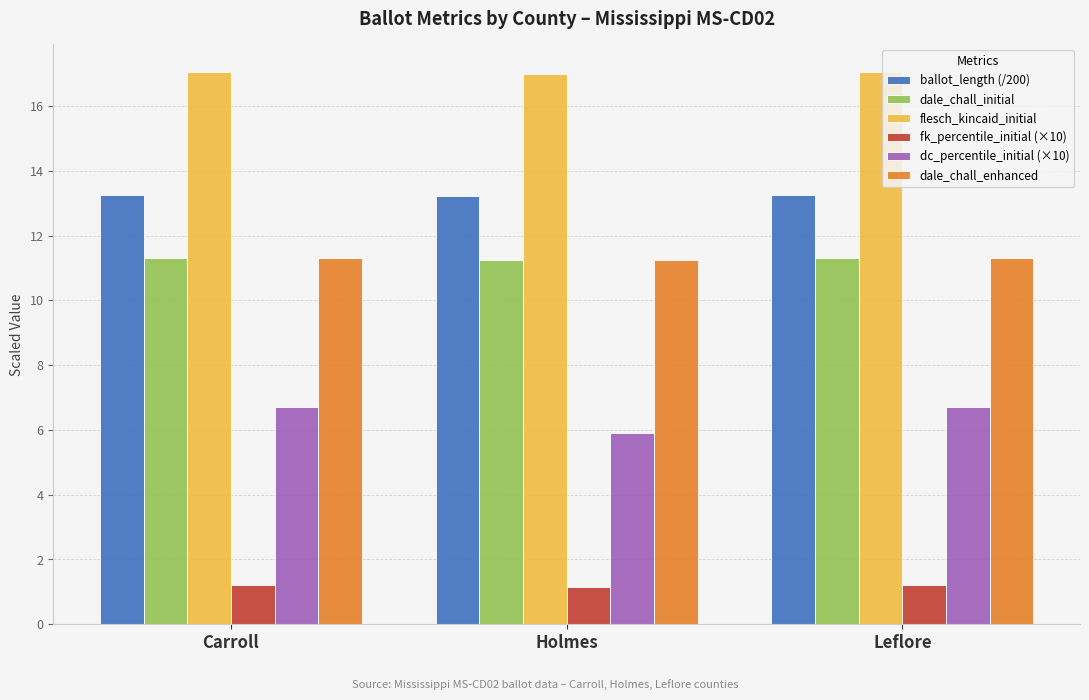

What is the sum of the dale_chall_initial values at Carroll and Leflore?

22.6